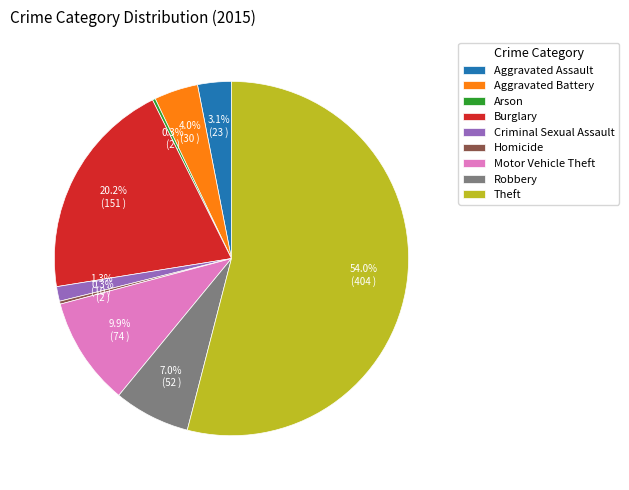

Which slice represents more than half of the pie?

Theft